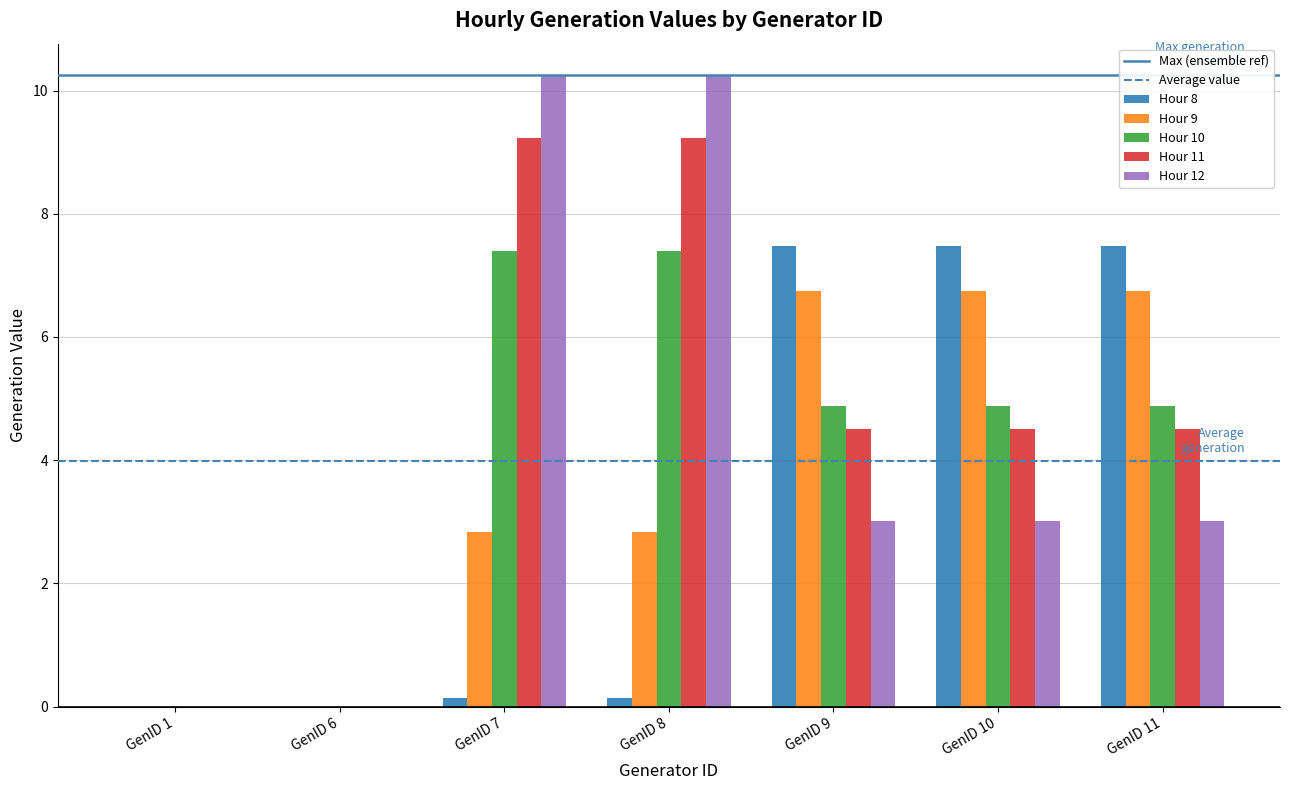

Where does the Hour 11 series first go above 4?

GenID 7